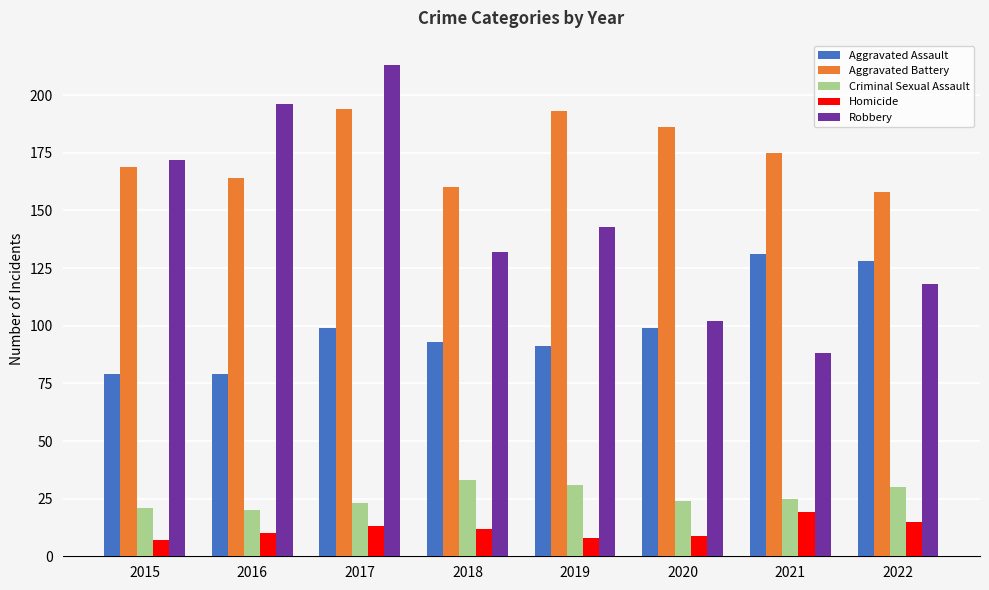

What are all the series names shown in the legend?

Aggravated Assault, Aggravated Battery, Criminal Sexual Assault, Homicide, Robbery